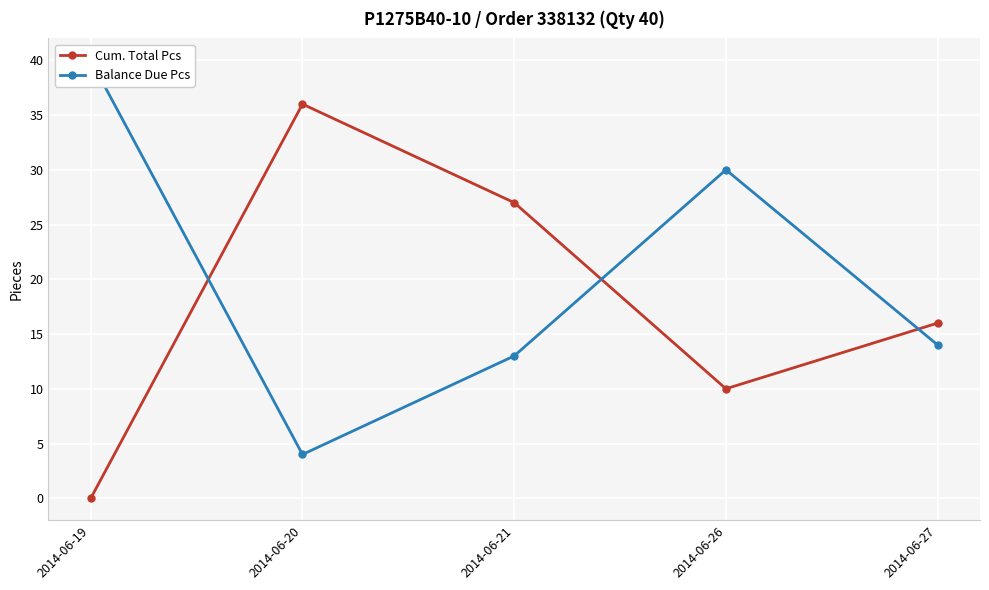

What is the maximum value shown in the chart?

40